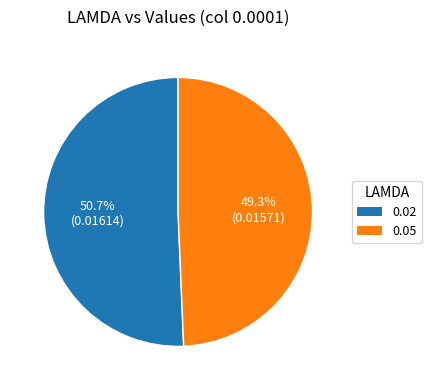

The 0.05 slice represents 49% of the pie. True or false?

True